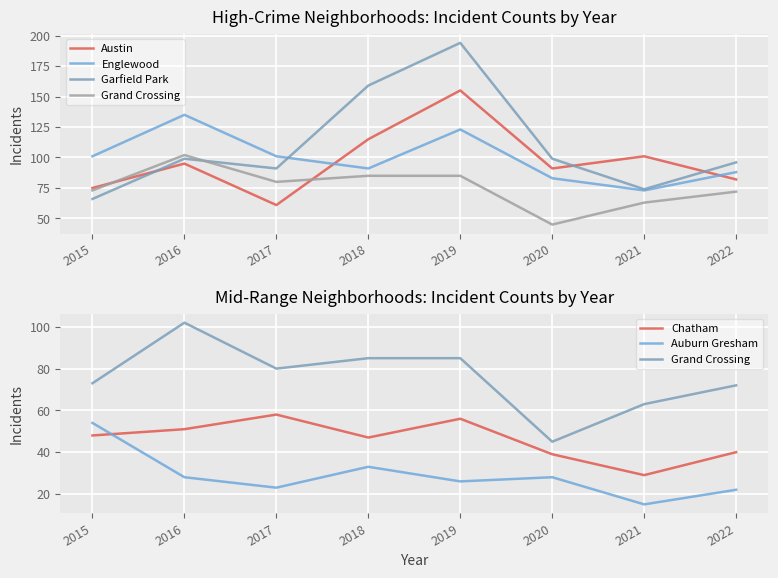

What is the minimum value for Grand Crossing?

45